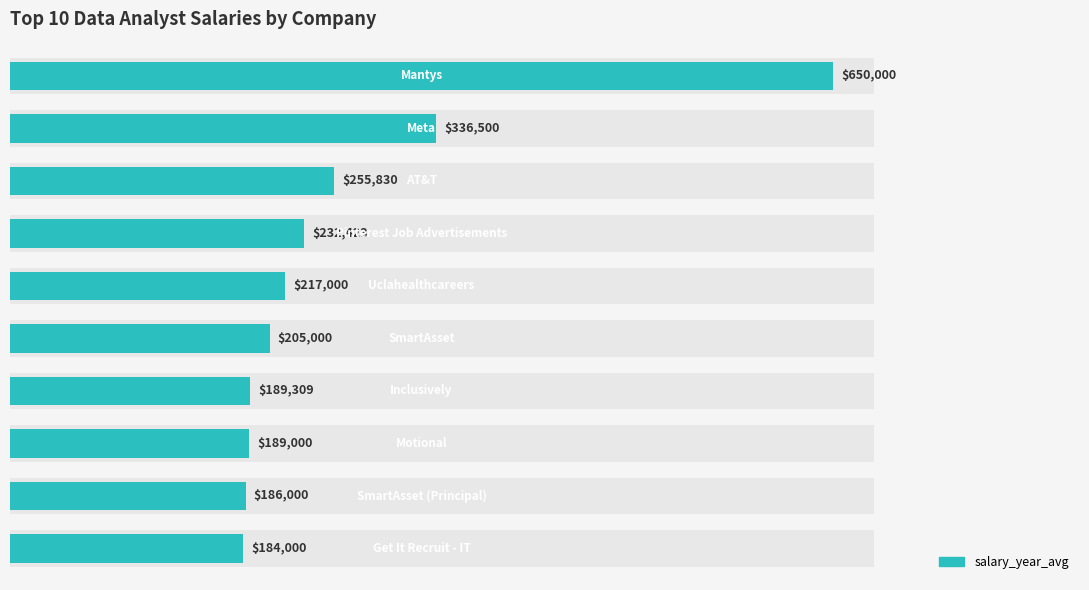

Rank the categories by value from highest to lowest.

0, 1, 2, 3, 4, 5, 6, 7, 8, 9